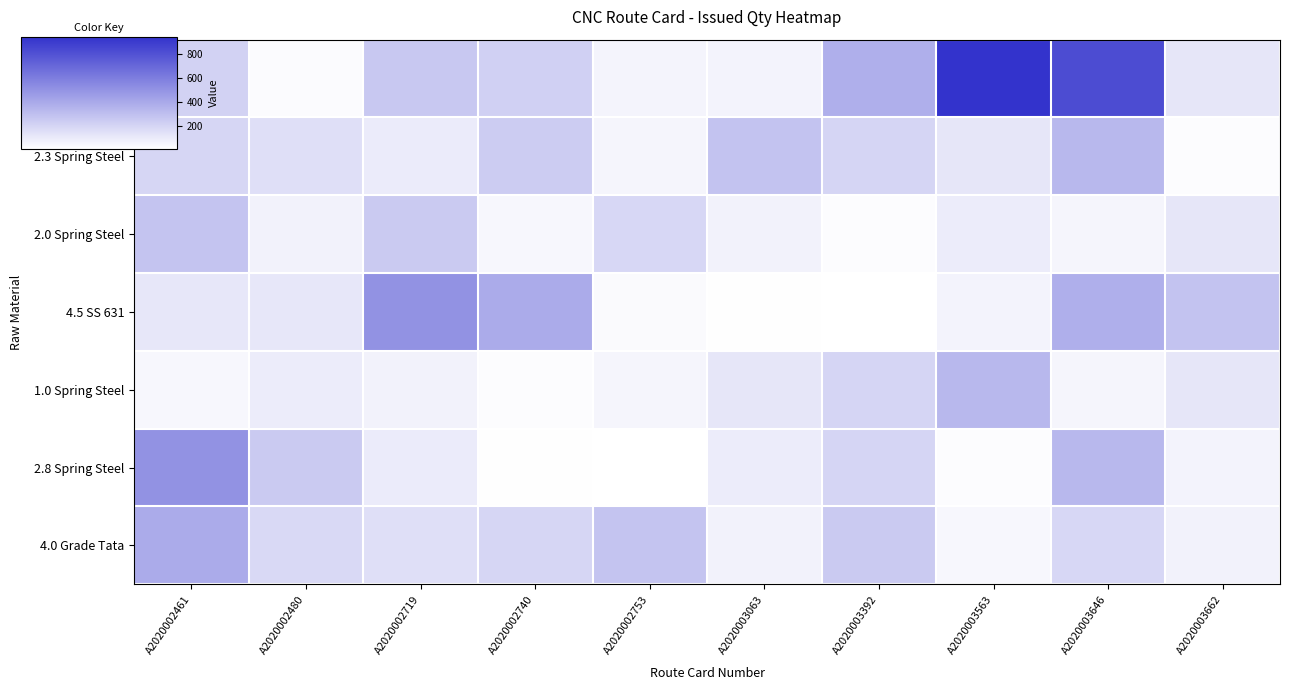

How many categories are shown in the chart?

10